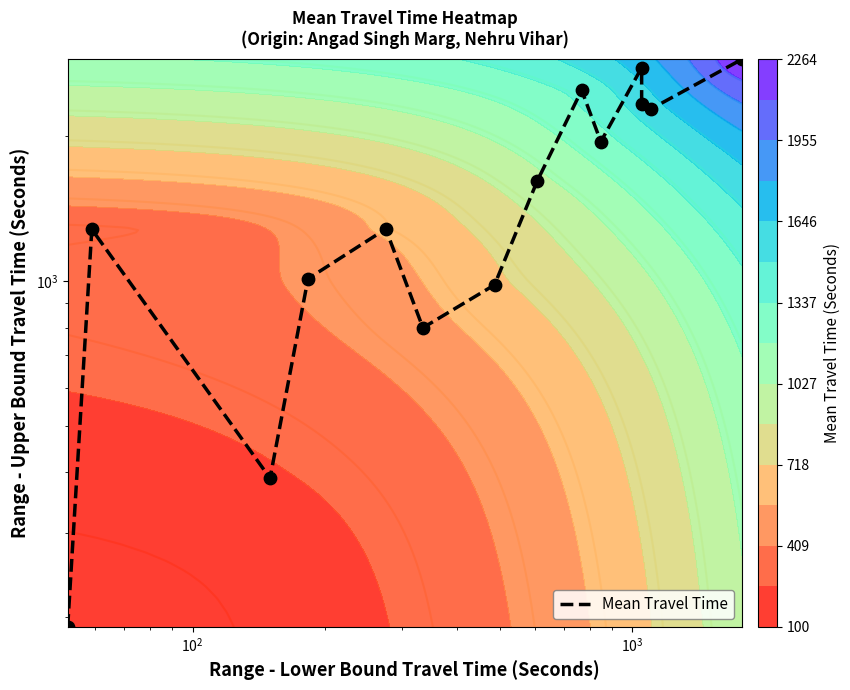

How many data points are less than 1614?

7